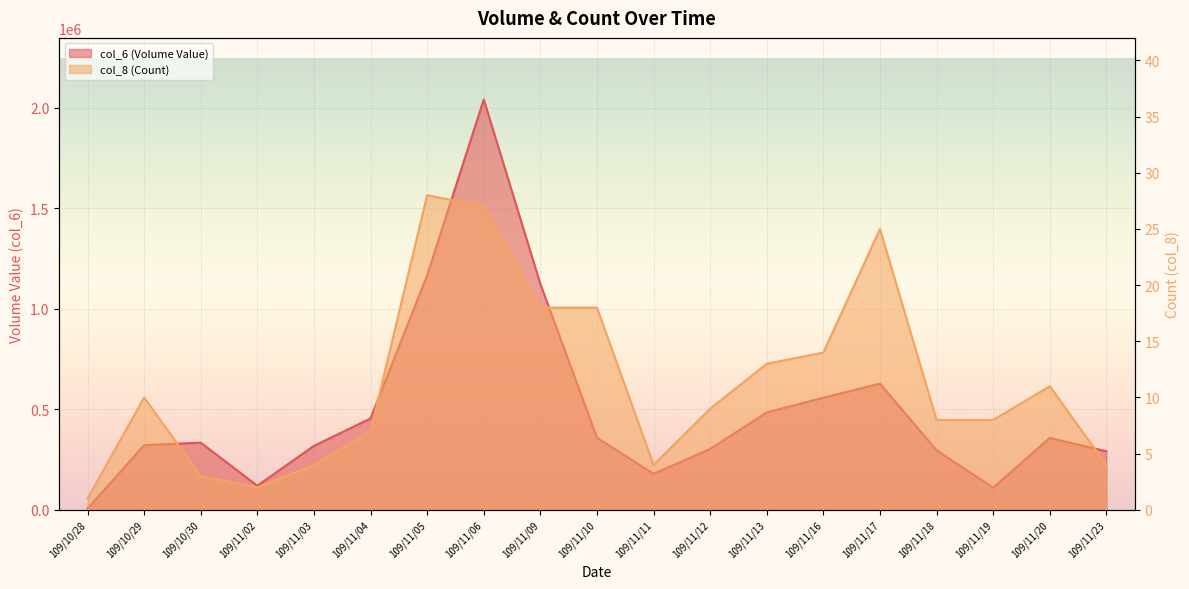

The col_6 (Volume Value) series shows 302880 at 109/11/12. True or false?

True